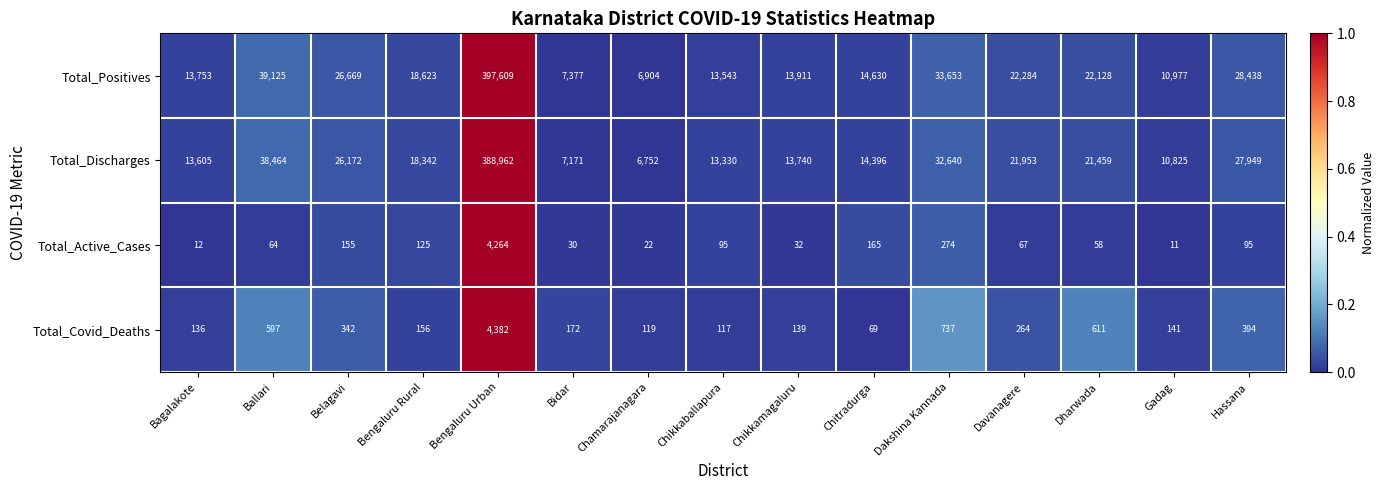

What is the maximum value shown in the chart?

397609